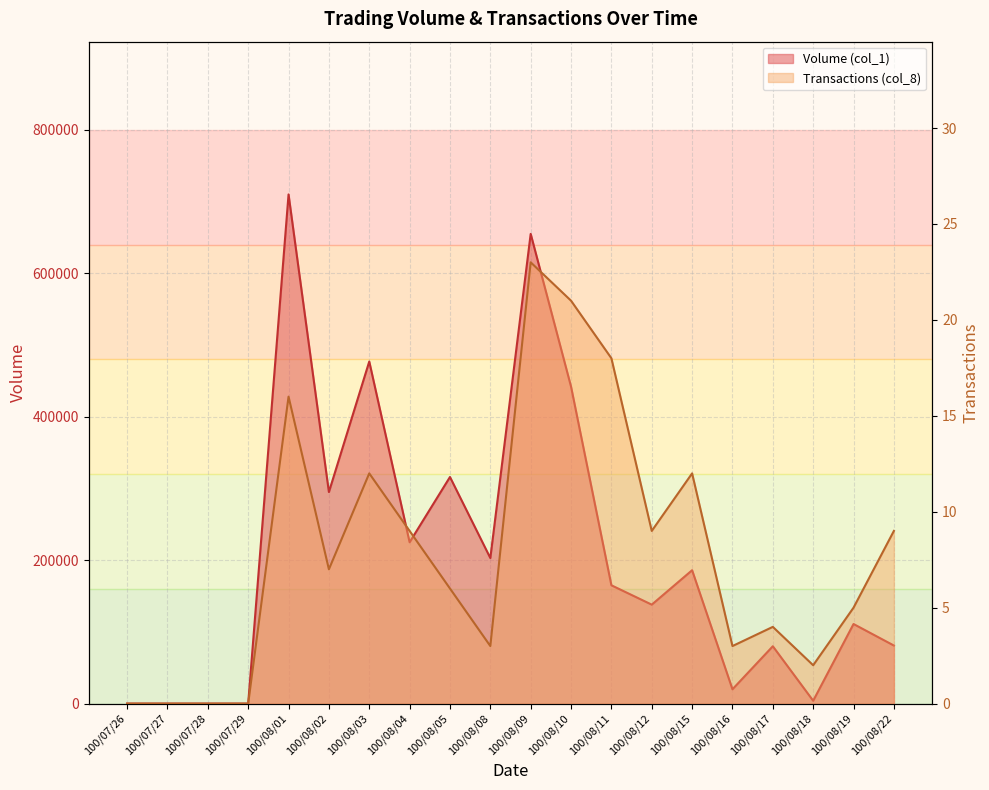

How many data points in Transactions (col_8) are less than 7?

10